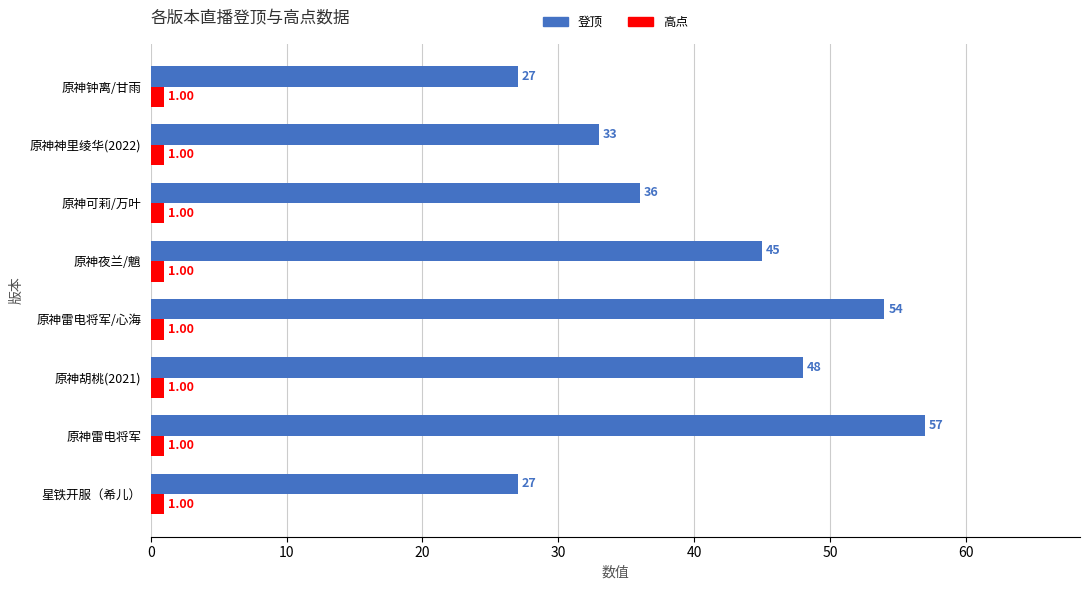

What is the greatest value displayed?

57